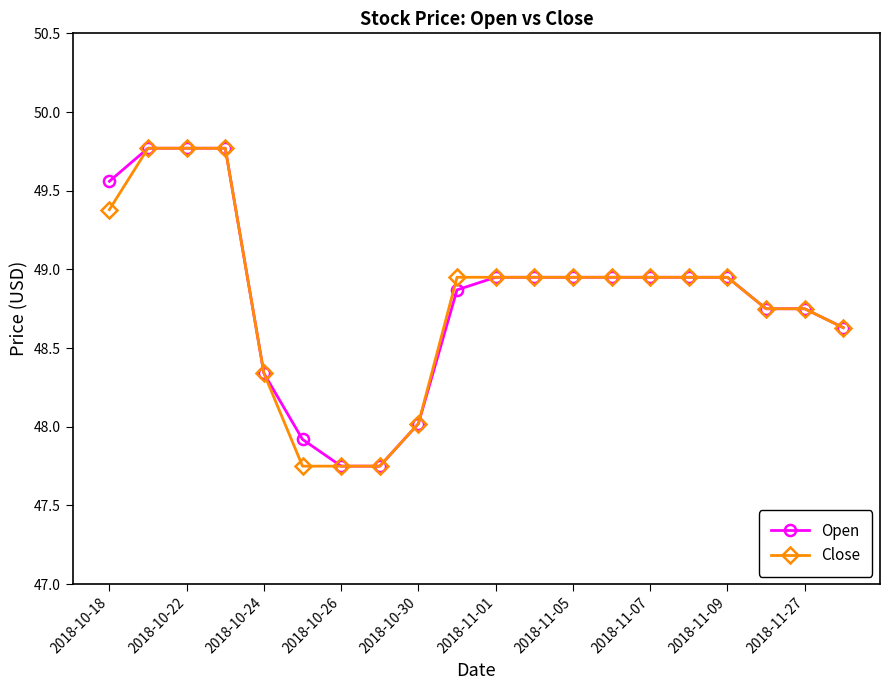

At how many categories does at least one series exceed 49?

4